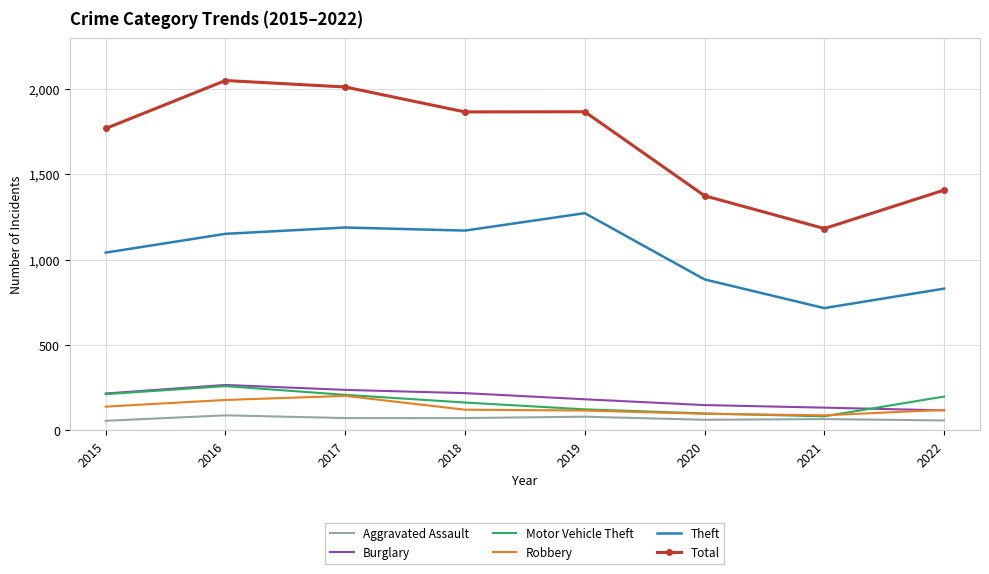

Which series has the largest total across all categories?

Total